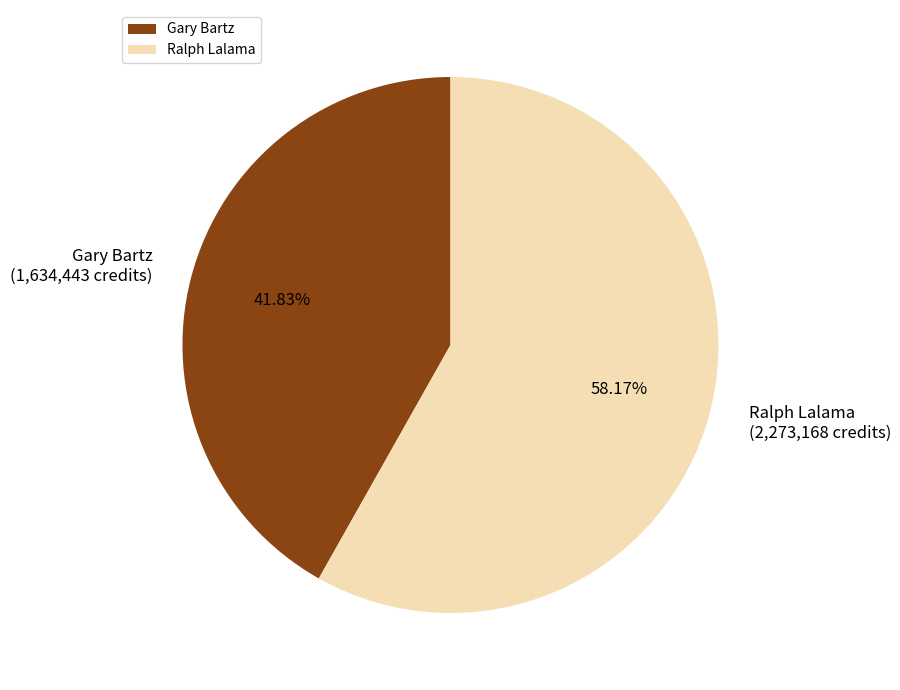

To the nearest percent, what is the difference between the Gary Bartz and Ralph Lalama slice percentages?

16%